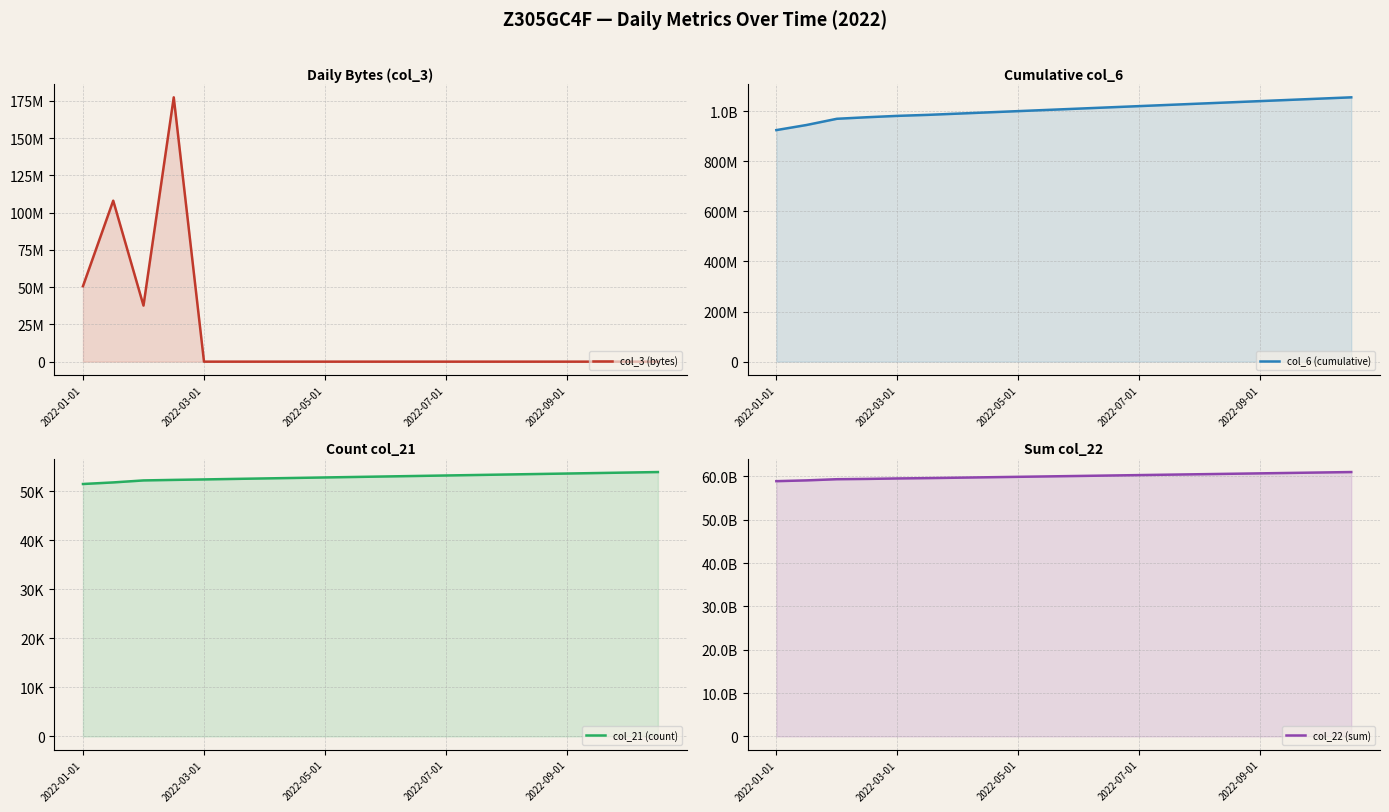

Between 2022-03-01 and 15, which is larger?

2022-03-01